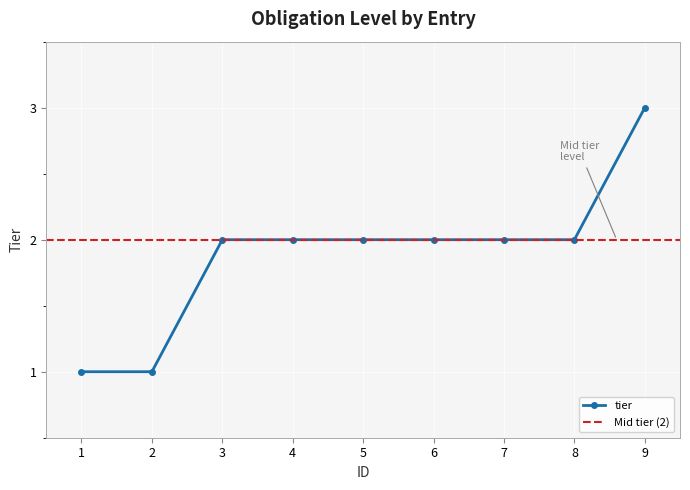

What is the smallest value displayed?

1